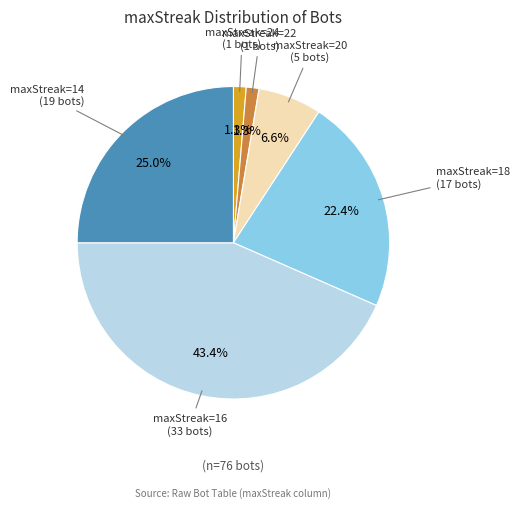

Does any single category account for the majority?

No